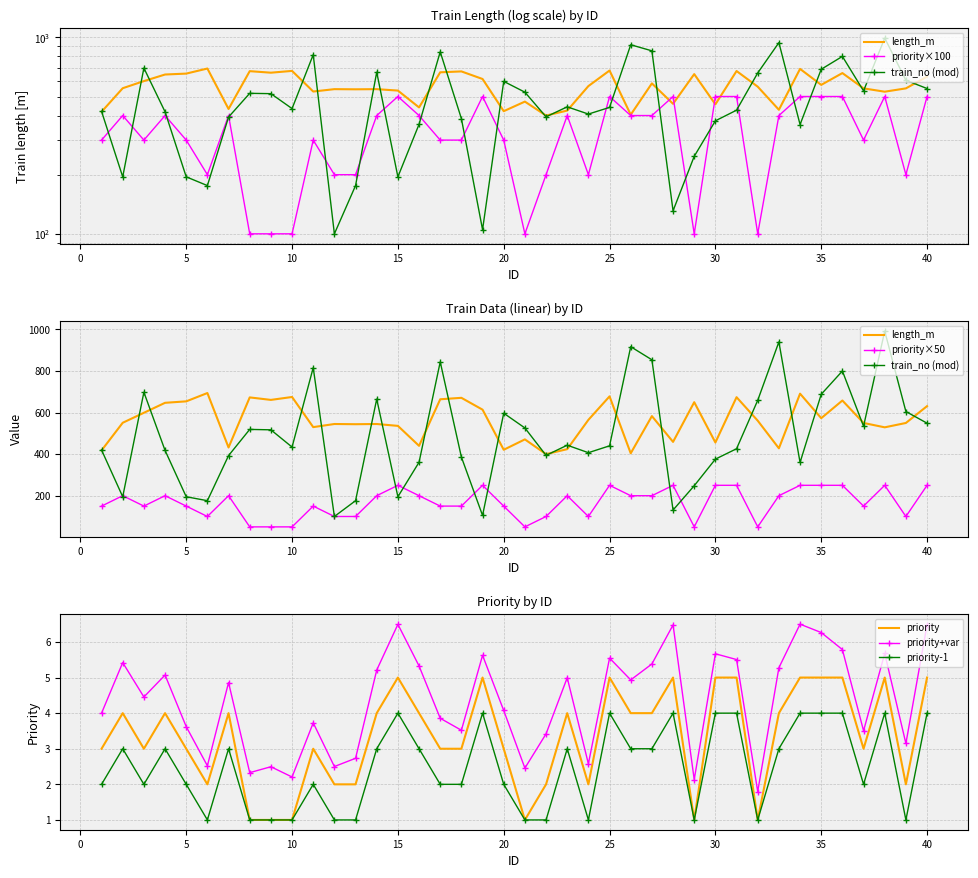

What is the minimum value shown in the chart?

1